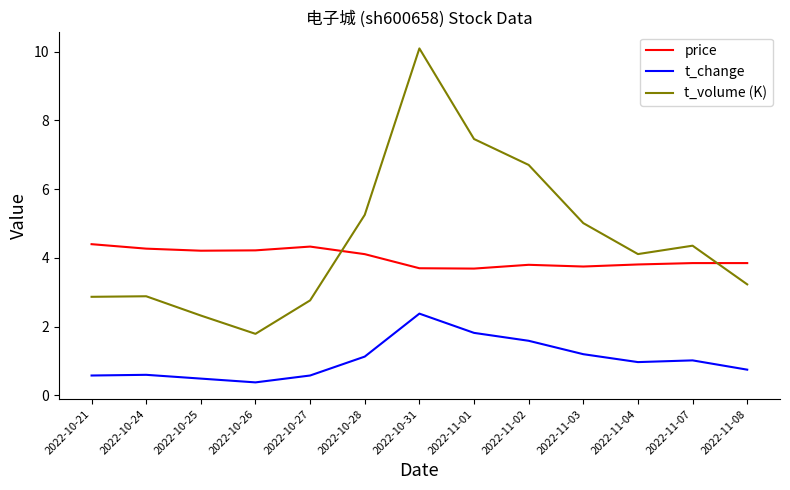

Which series has the largest range (max minus min)?

t_volume (K)